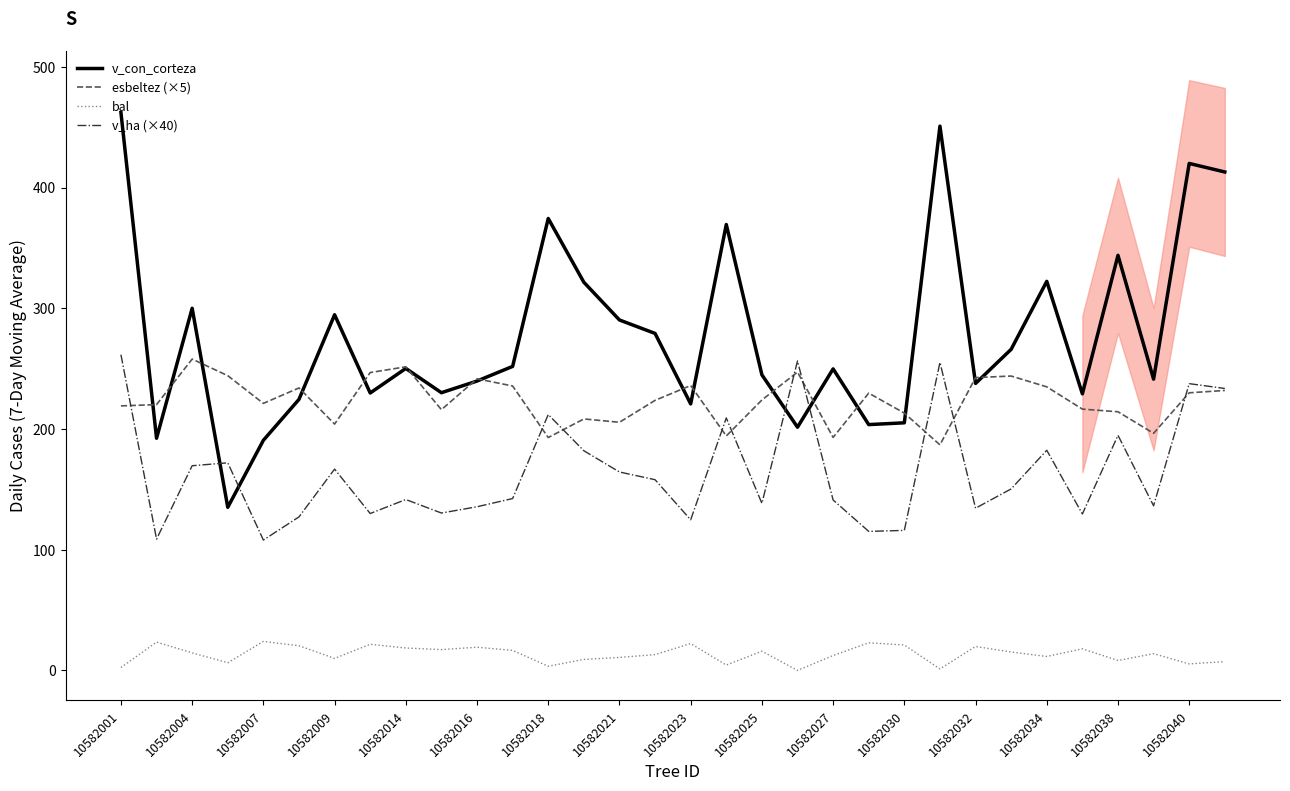

What value does the bal series have at 10582007?

24.0